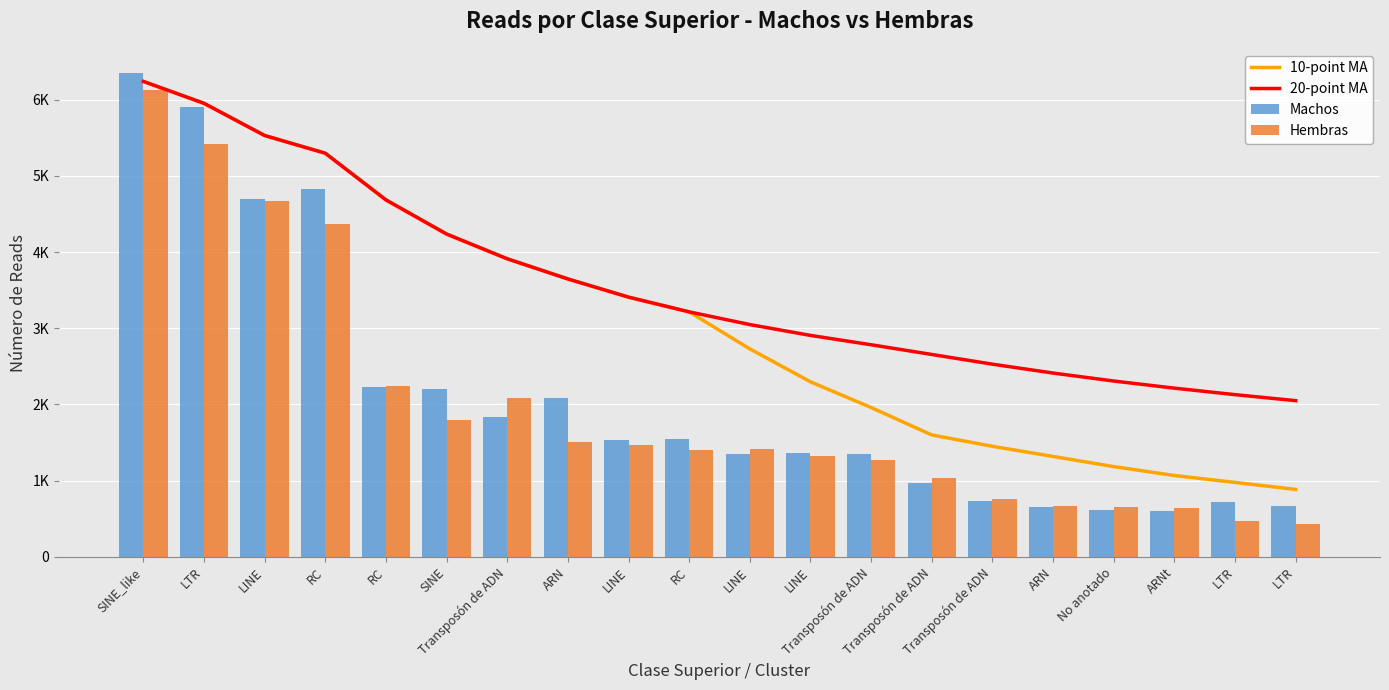

Where is Machos nearest to the value 3475?

LINE